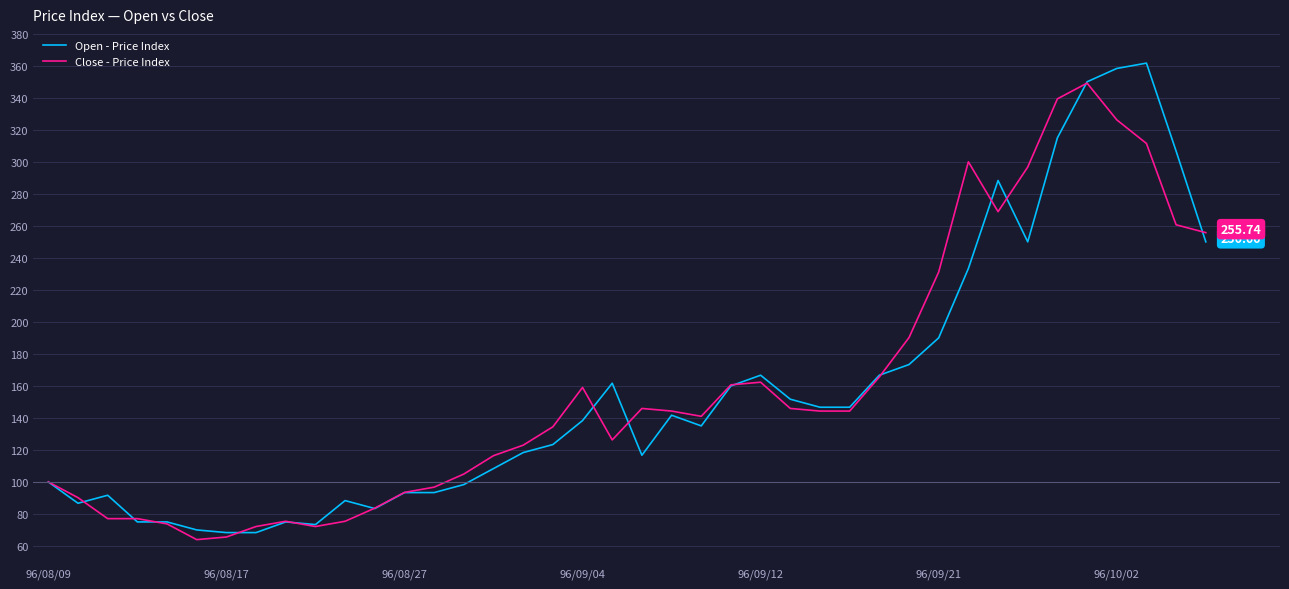

How many values in the Open - Price Index series exceed 138?

20